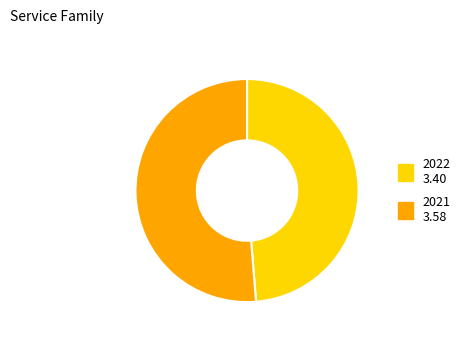

Is it true that 2021 is 51% of the pie?

True